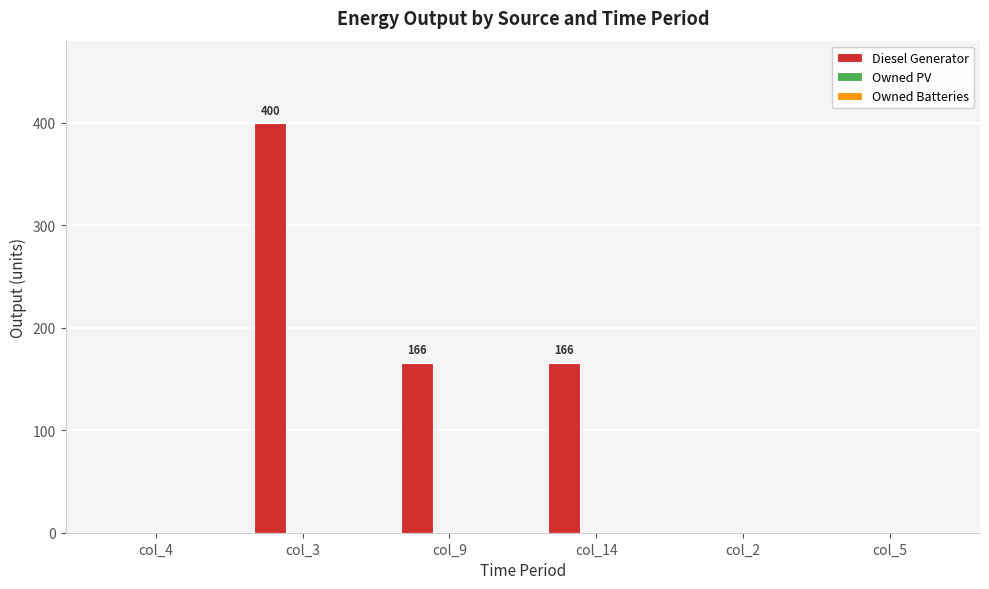

Which has a higher value, col_5 or col_14?

col_14